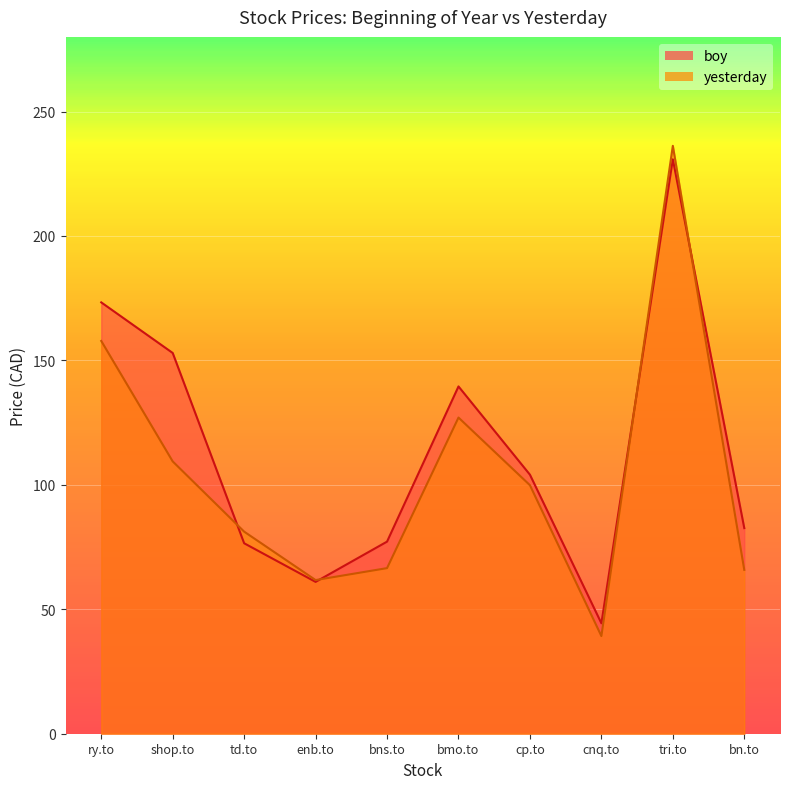

Where do yesterday and boy first cross each other?

shop.to and td.to